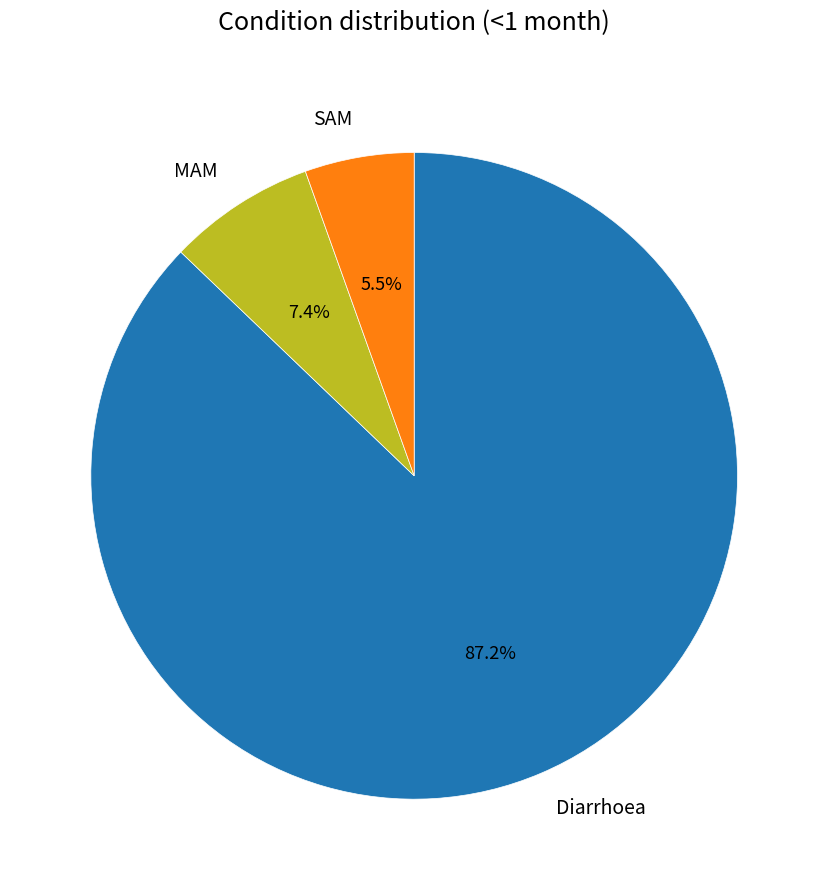

Which category has the biggest portion of the pie?

Diarrhoea